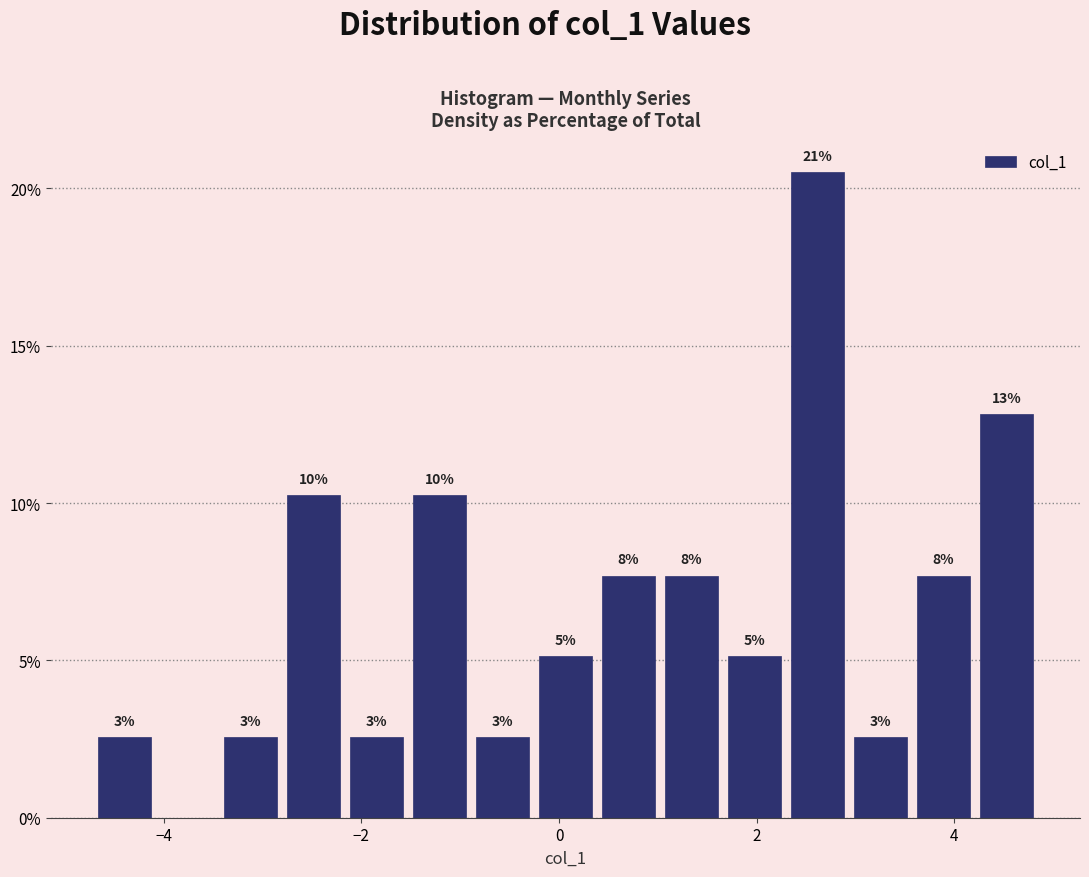

Read against the x-axis, roughly where is the centre of the tallest bar?

2.6